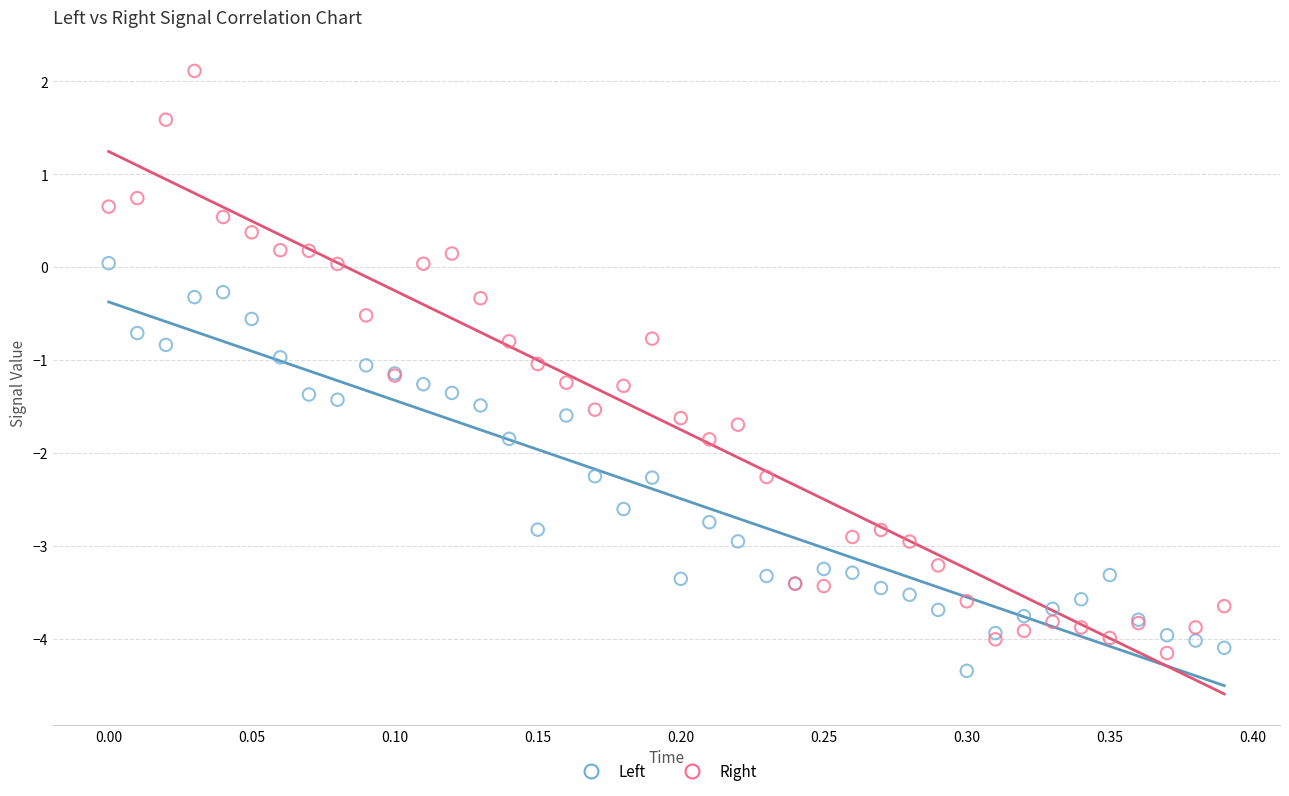

Which series reaches the maximum Y coordinate?

Right